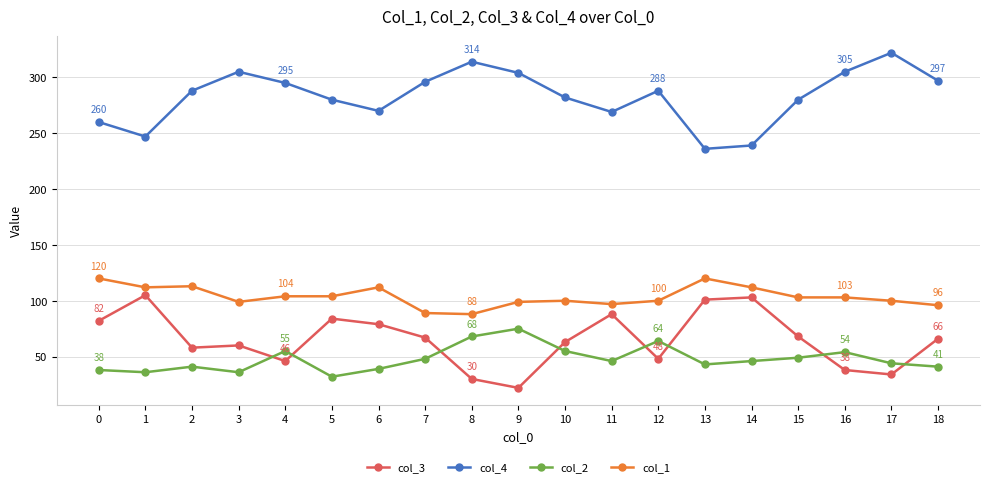

True or false: col_1 and col_4 intersect in this chart.

False